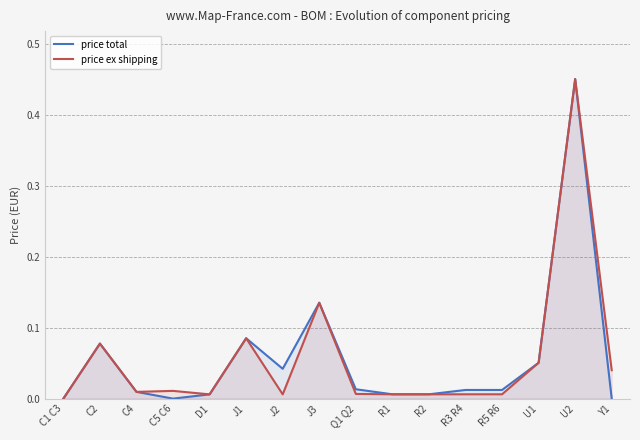

What is the maximum value shown in the chart?

0.5